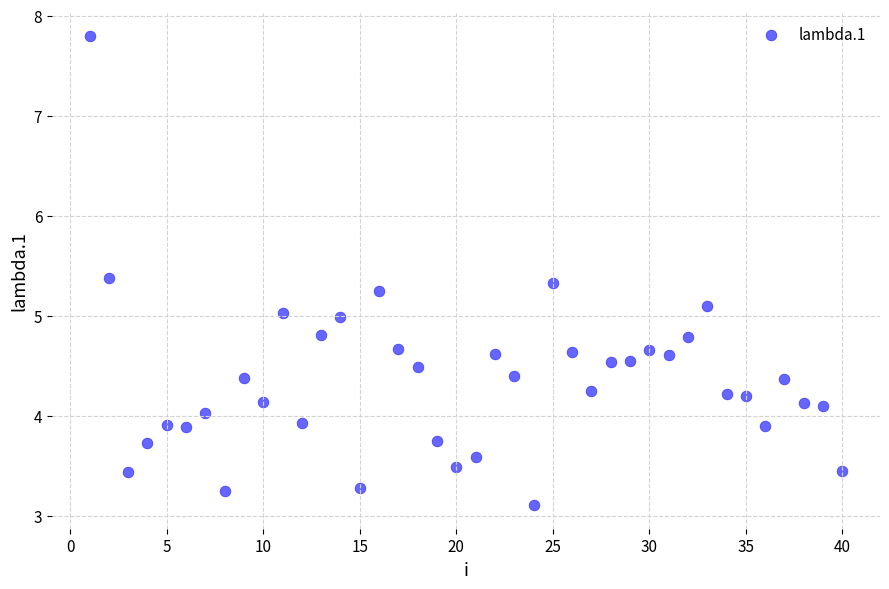

What is the range of X values (max minus min)?

39.0